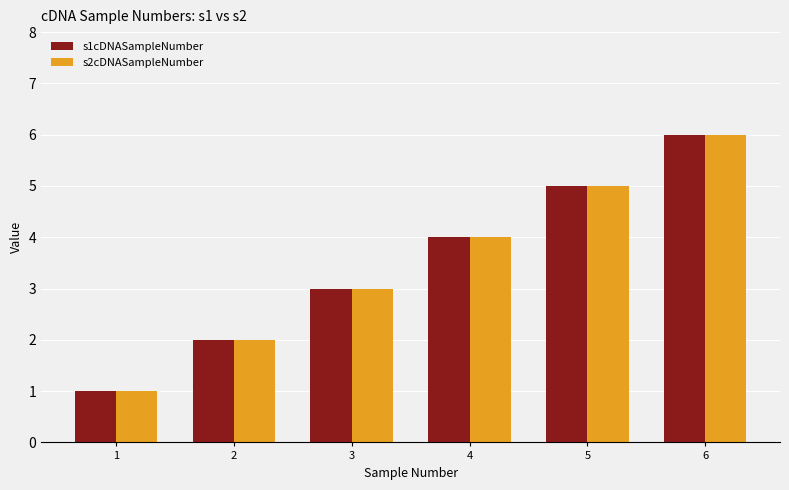

Is it true that s2cDNASampleNumber equals 3 at 6?

False